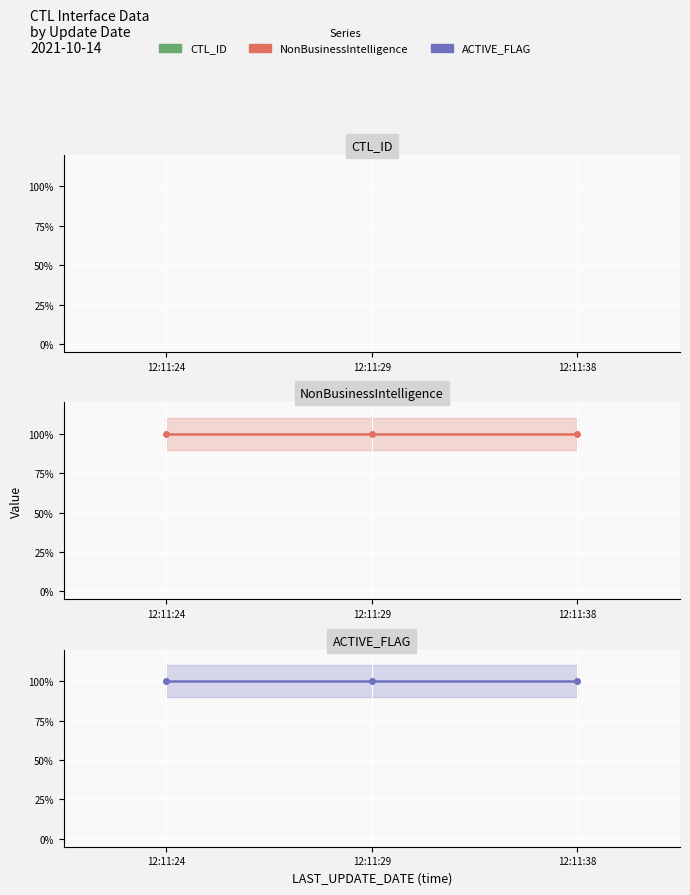

Is this an area chart (filled region under the line)?

No